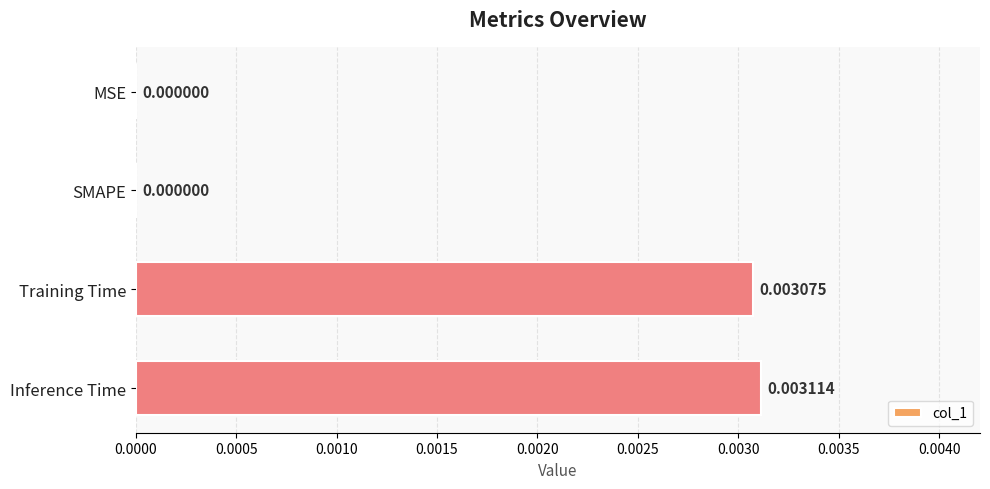

At which category does the chart reach its peak across all series?

Inference Time